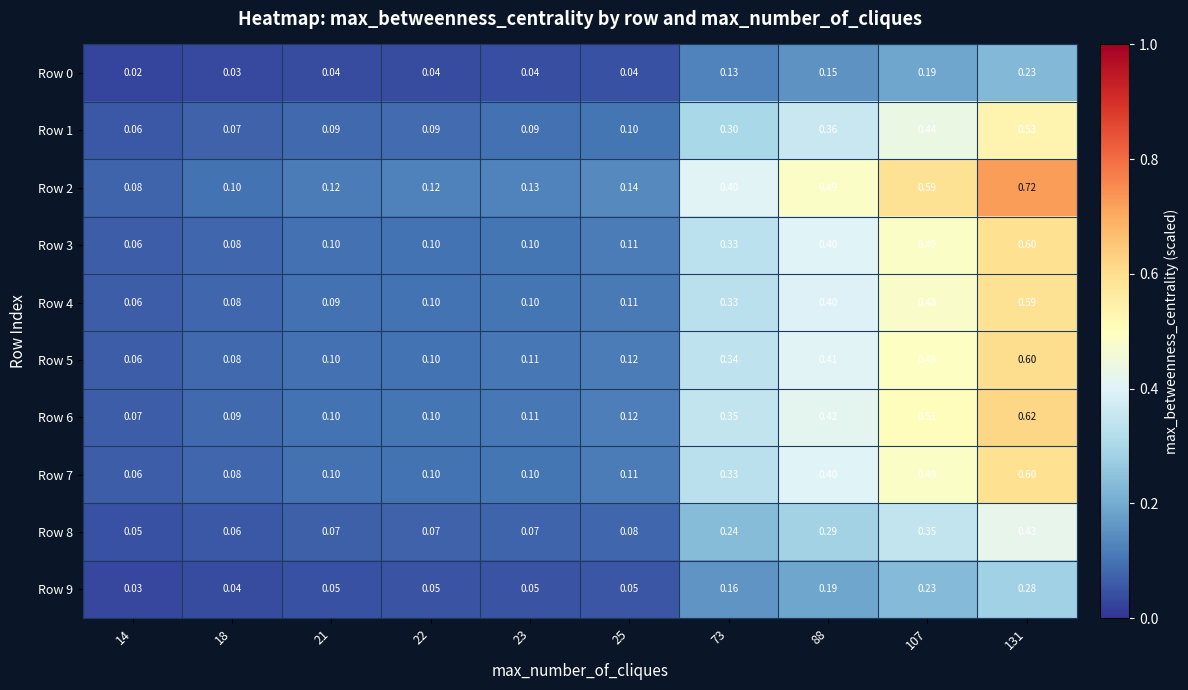

How many distinct data groups are displayed?

10